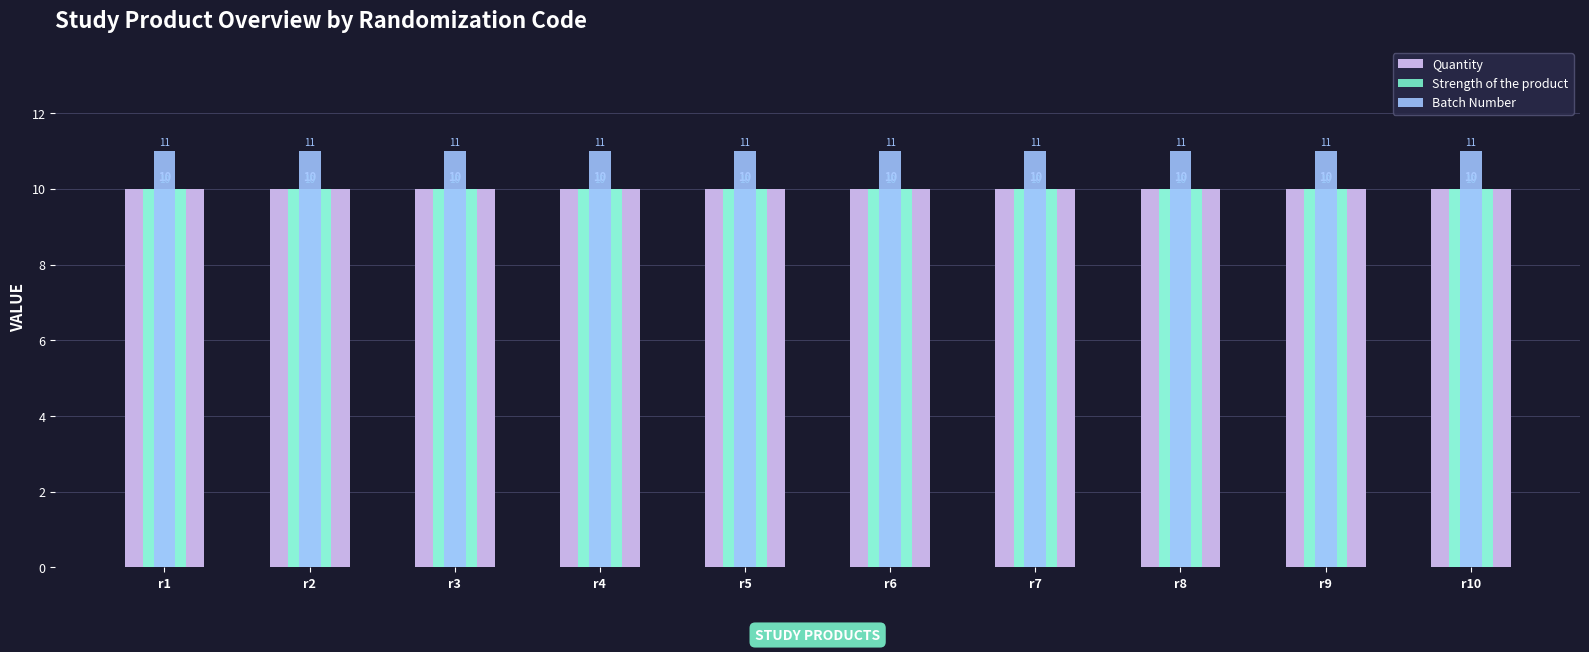

What is the difference between the highest and lowest values at r7?

1